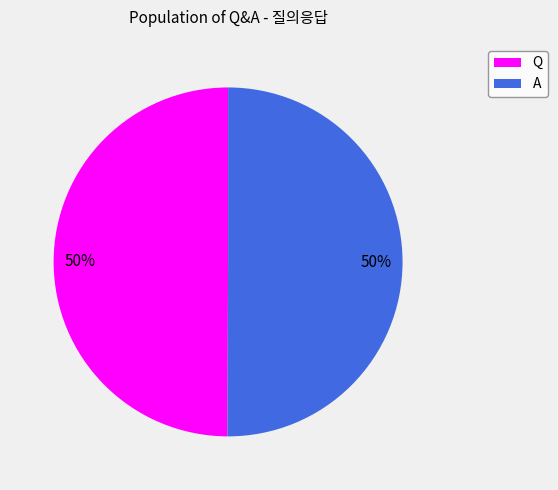

Combined, do A and Q account for over 50%?

Yes